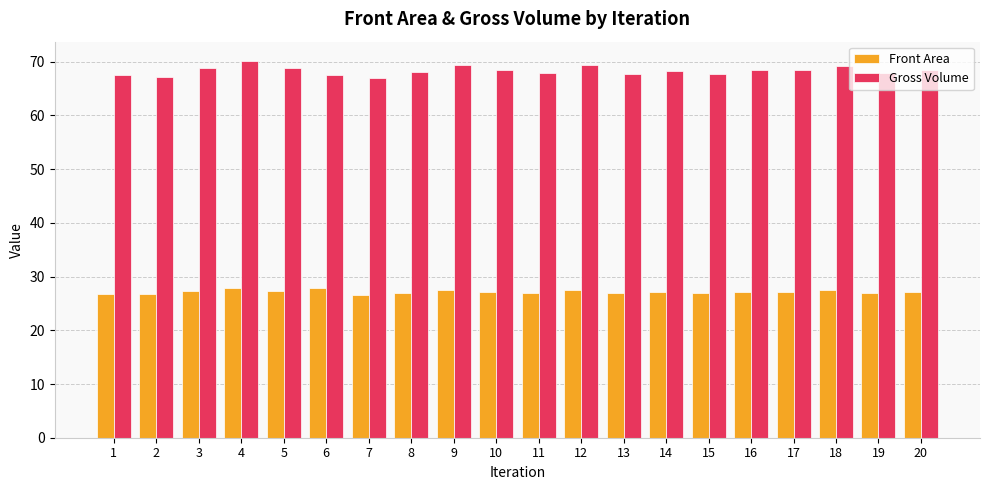

How many categories are shown in the chart?

20